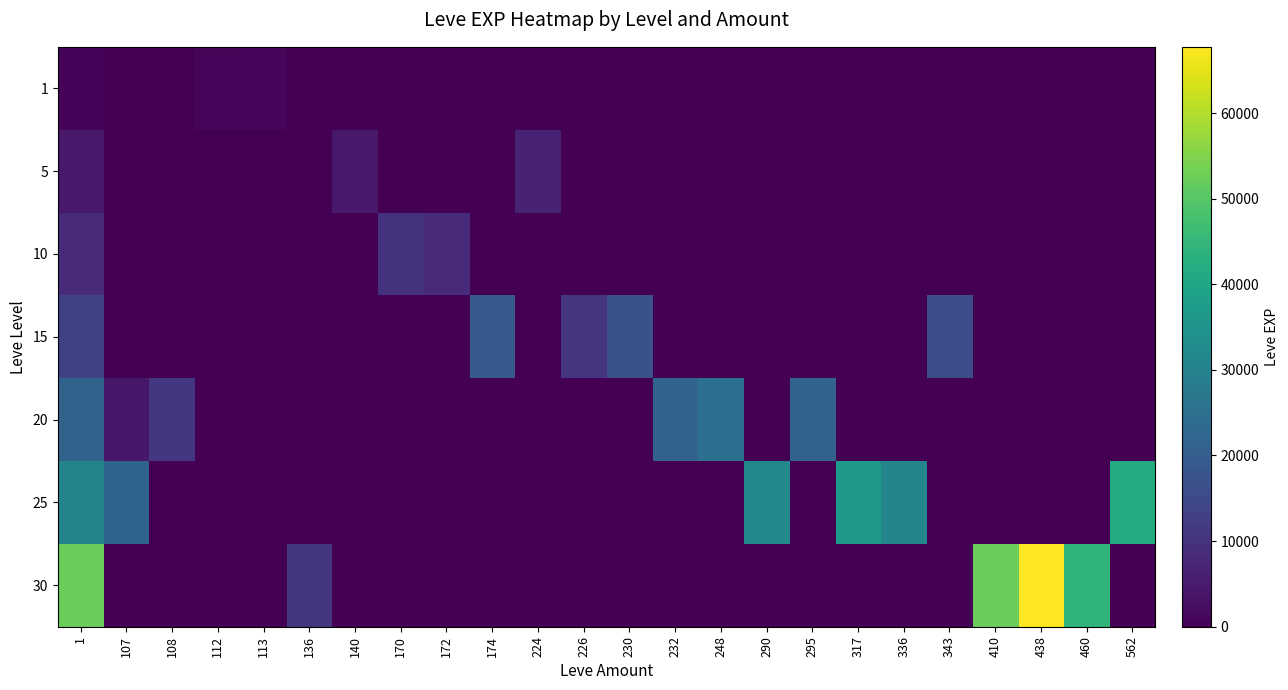

Between 1 and 230, which is larger?

1